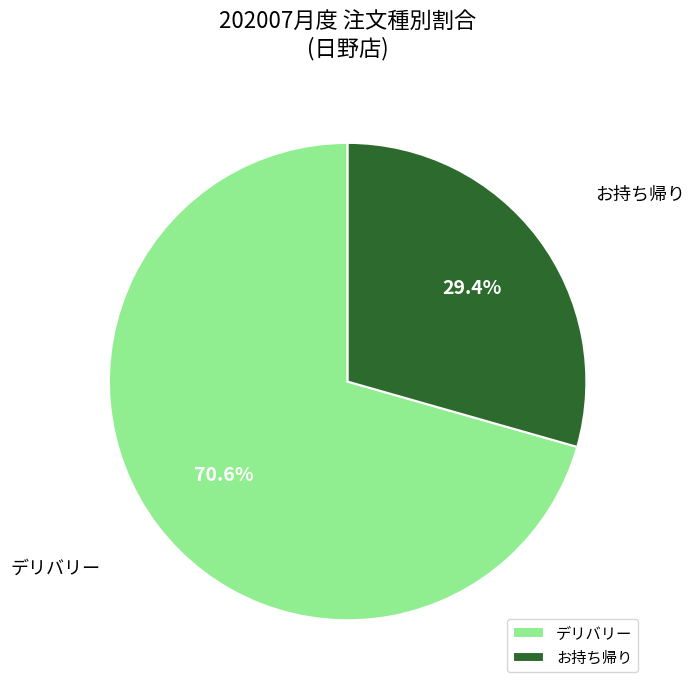

Which has a higher value, デリバリー or お持ち帰り?

デリバリー